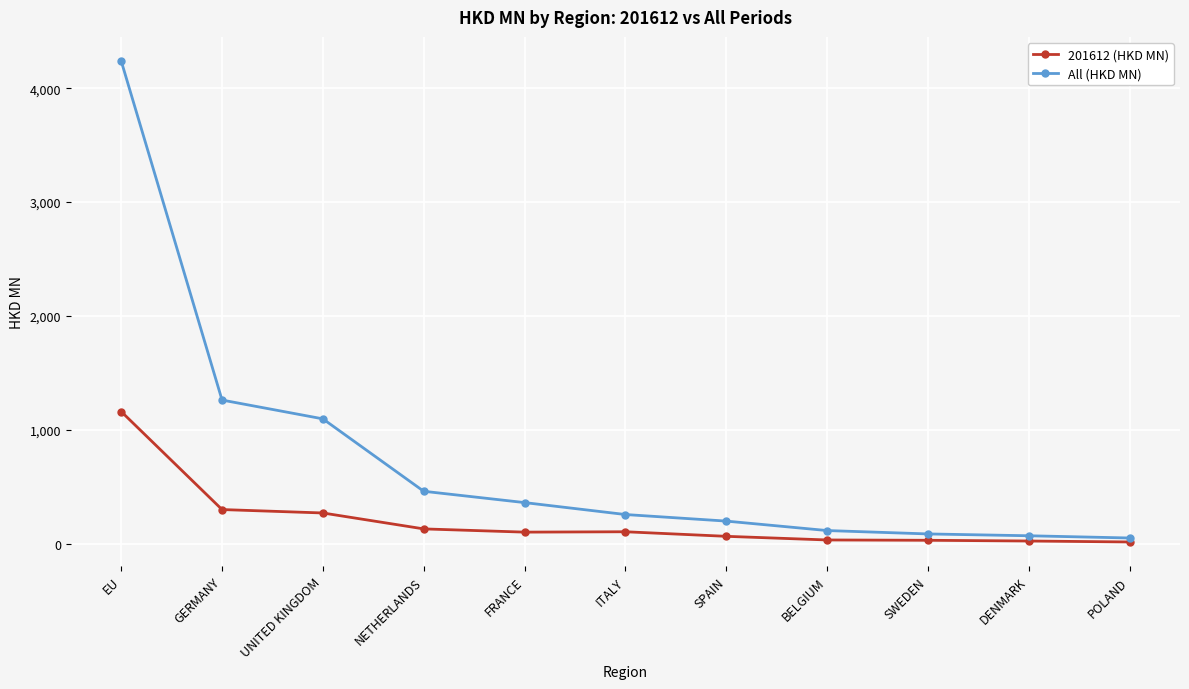

What is the highest value of the 201612 (HKD MN) series?

1159.4